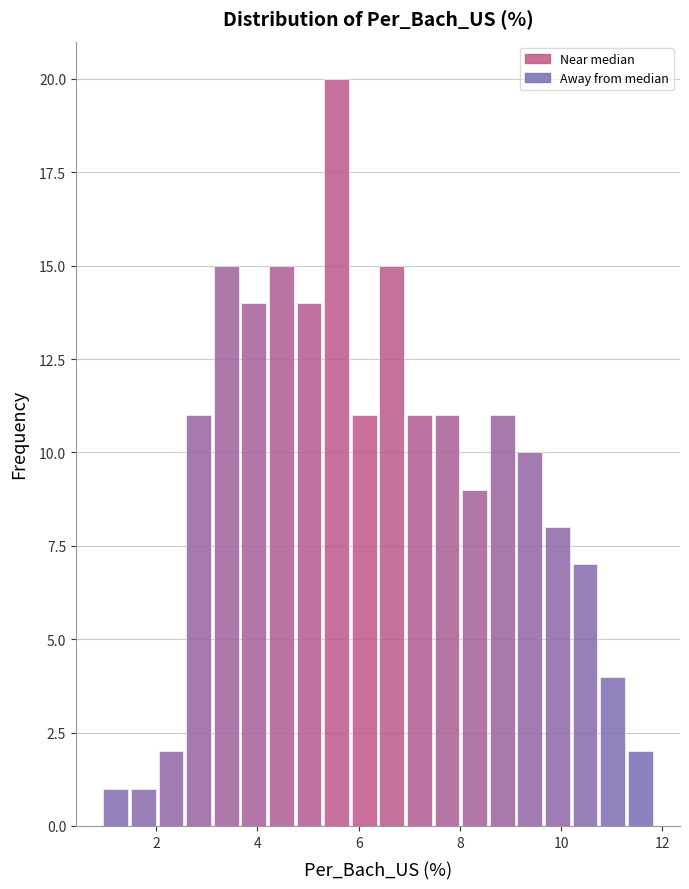

Around what value on the x-axis is the tallest bar? Give the approximate position of its centre, as read against the axis.

5.6